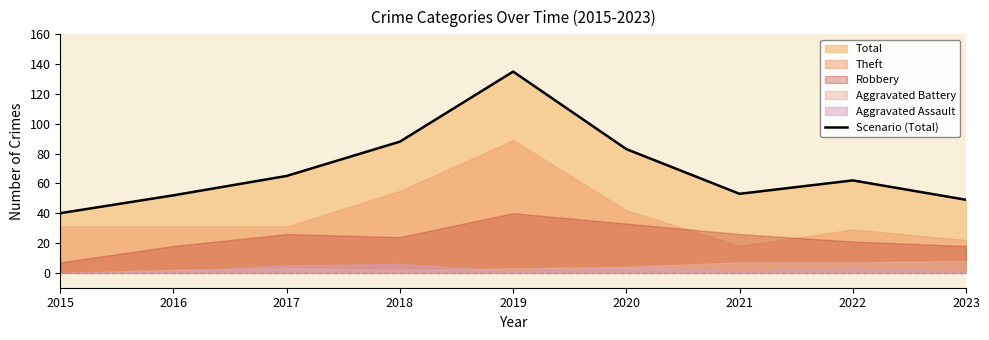

List the labels in order of value, smallest first.

2015, 2023, 2016, 2021, 2022, 2017, 2020, 2018, 2019